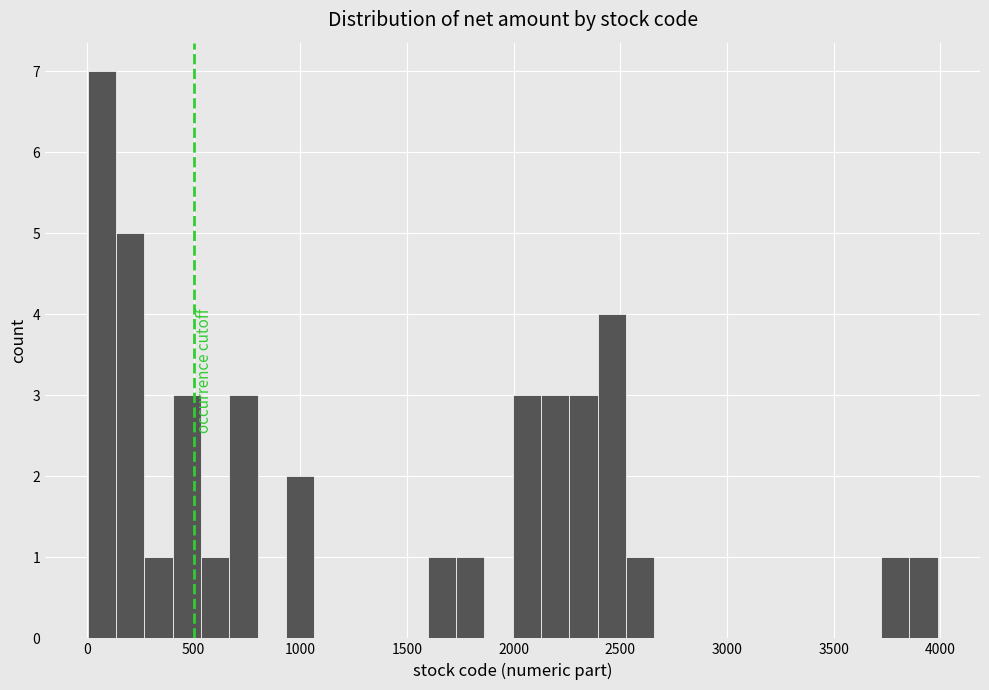

Read against the x-axis, roughly where is the centre of the tallest bar?

50